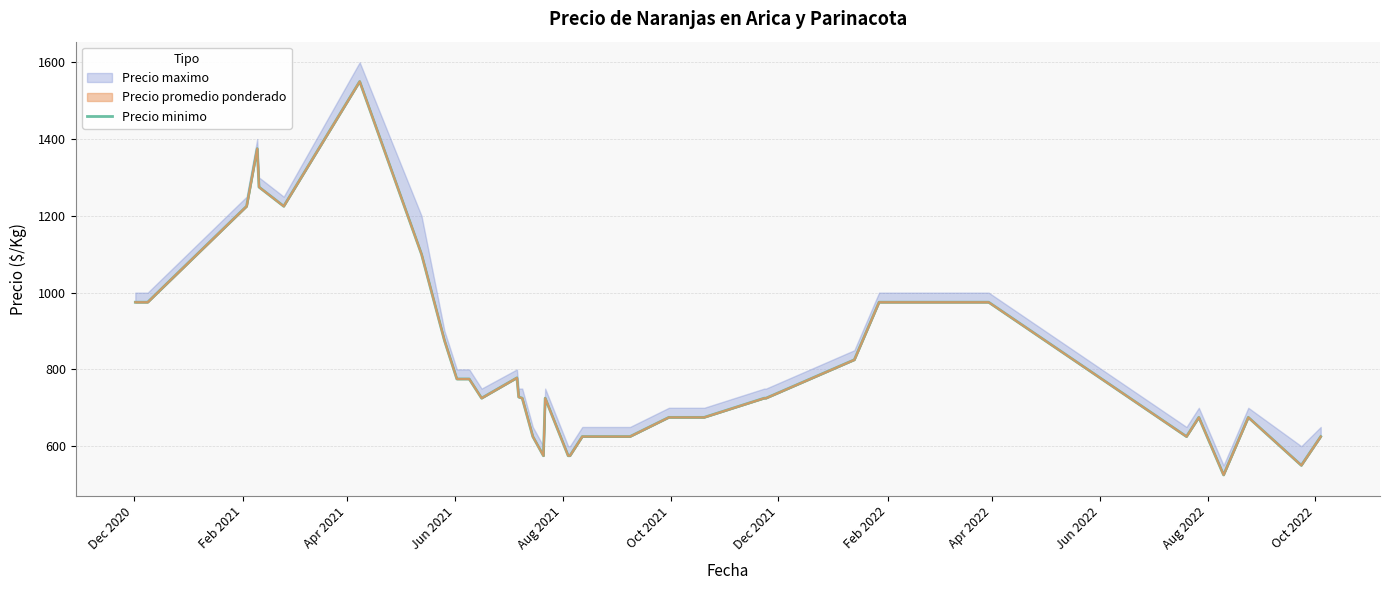

At which label is the value closest to 1037?

Dec 2020